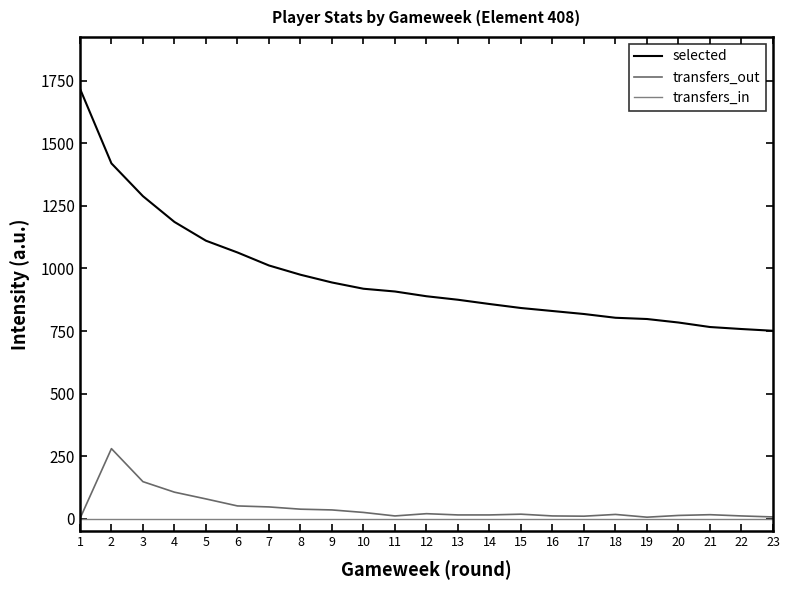

What is the difference between the maximum and minimum values in the selected series?

968